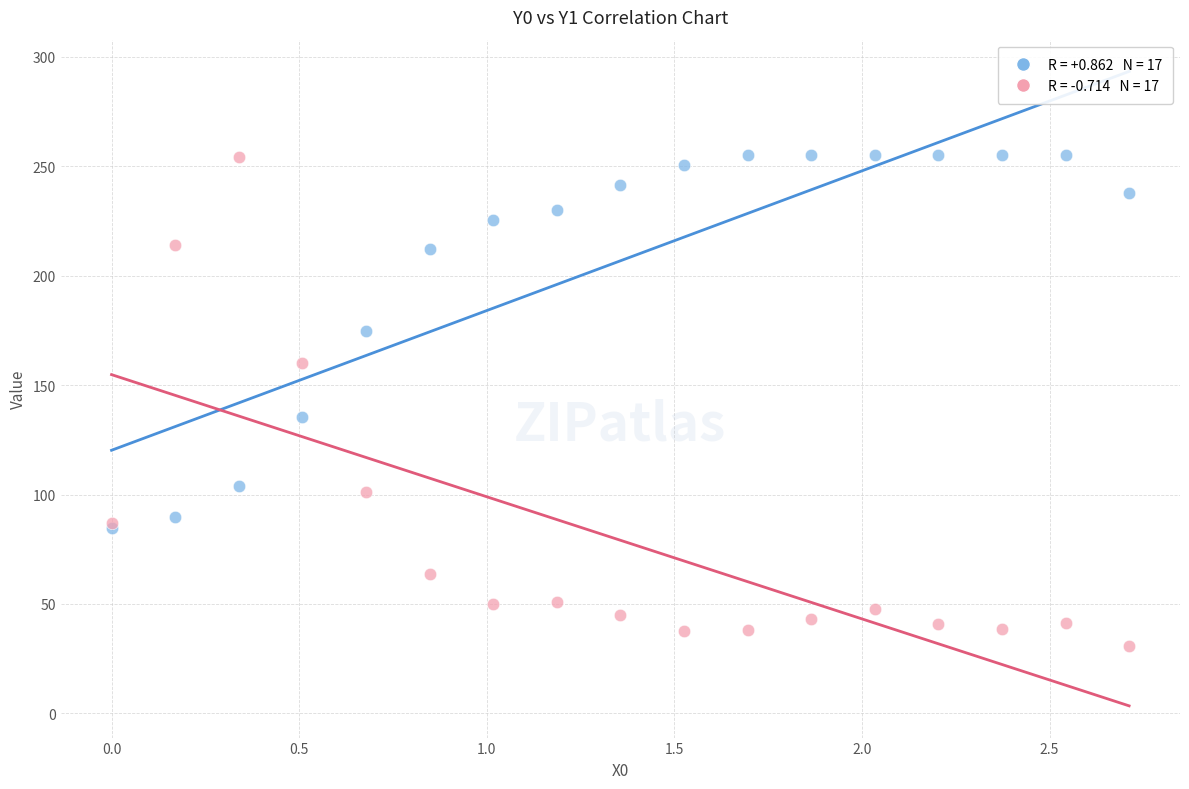

Across all series, what Y value is closest to 142?

135.5